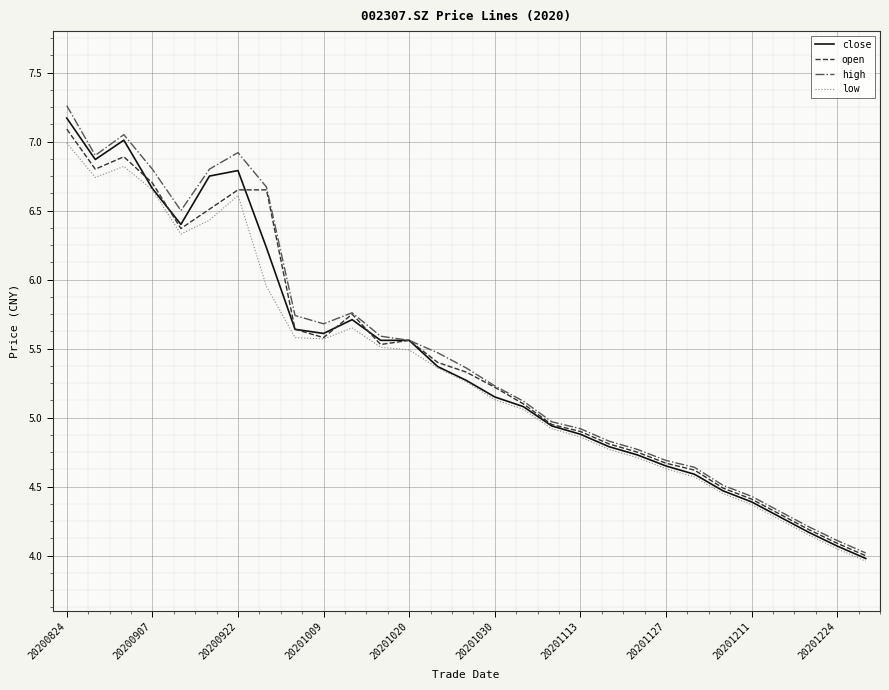

Which series has the largest range (max minus min)?

high